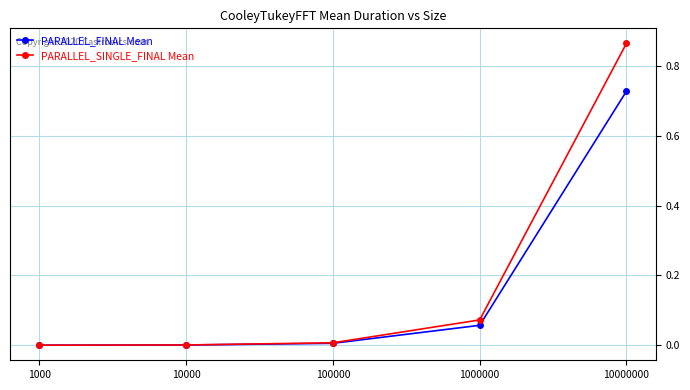

Between 10000 and 1000000, which series saw the biggest shift?

PARALLEL_SINGLE_FINAL Mean